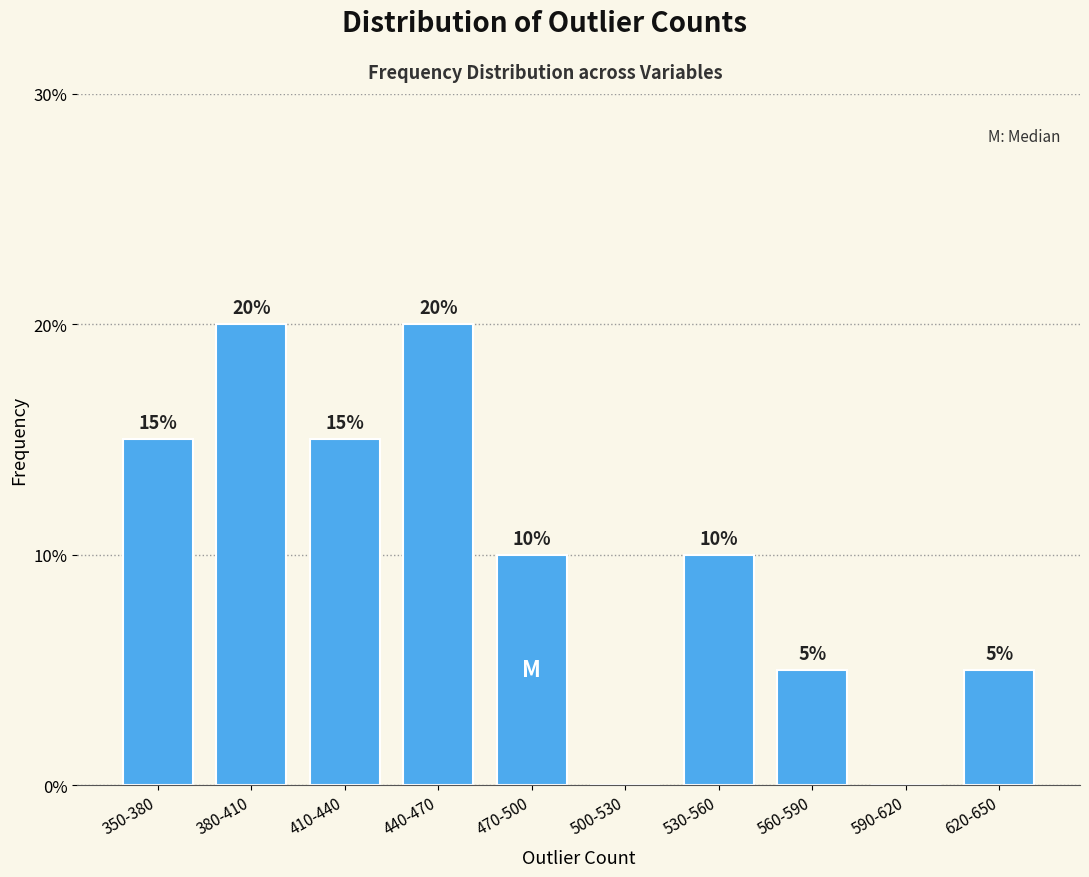

Reading left to right, list all the values displayed in this chart.

350-380=15	380-410=20	410-440=15	440-470=20	470-500=10	500-530=0	530-560=10	560-590=5	590-620=0	620-650=5